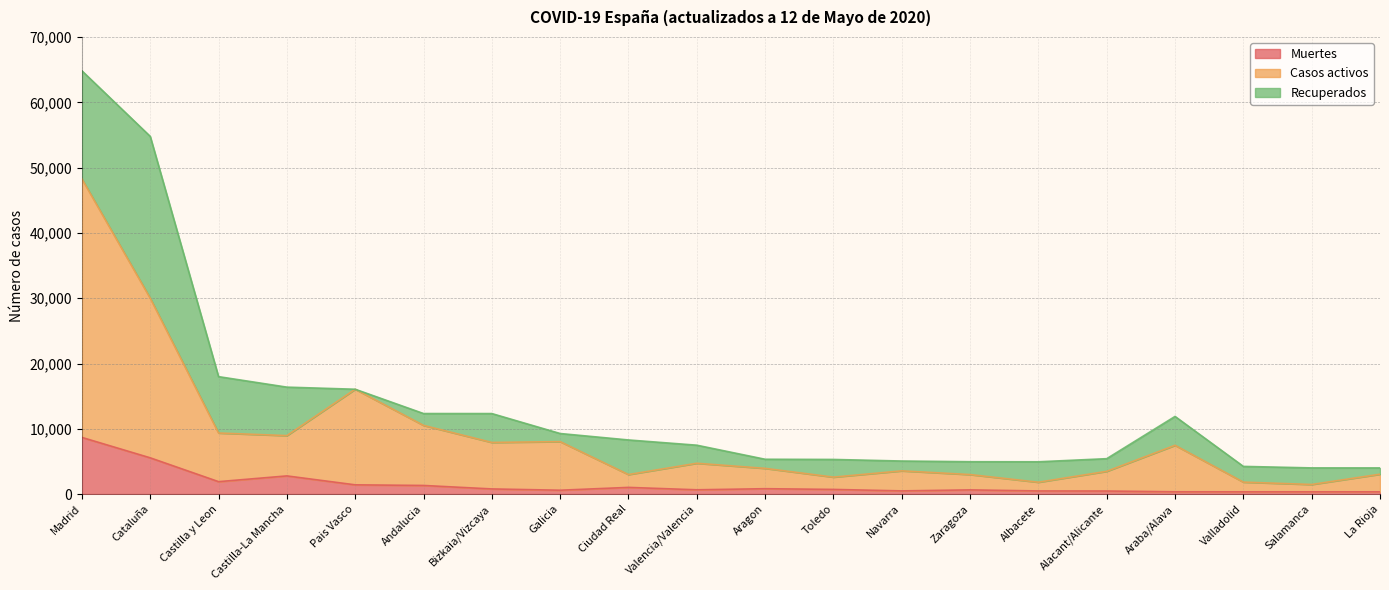

Which series has the largest total across all categories?

Casos activos